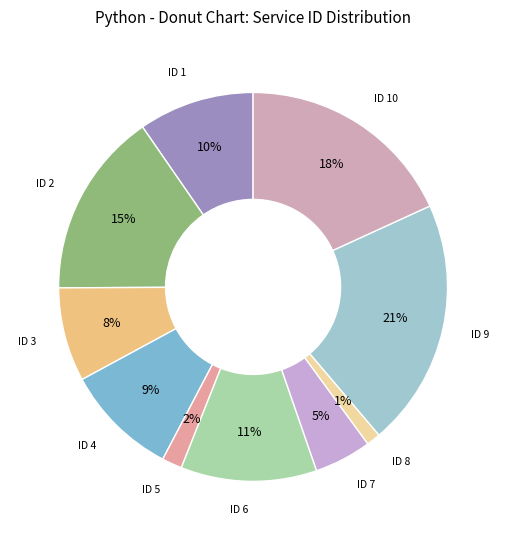

How many segments does this pie chart have?

10